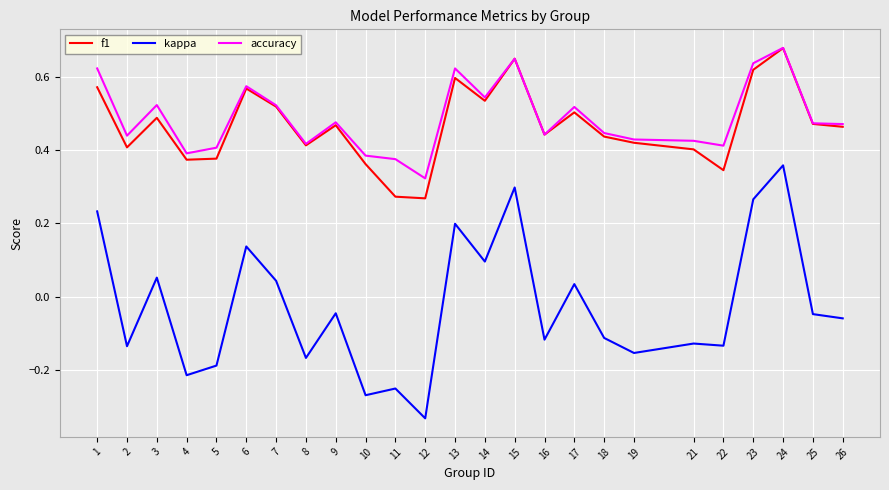

Which series has the widest spread of values?

kappa